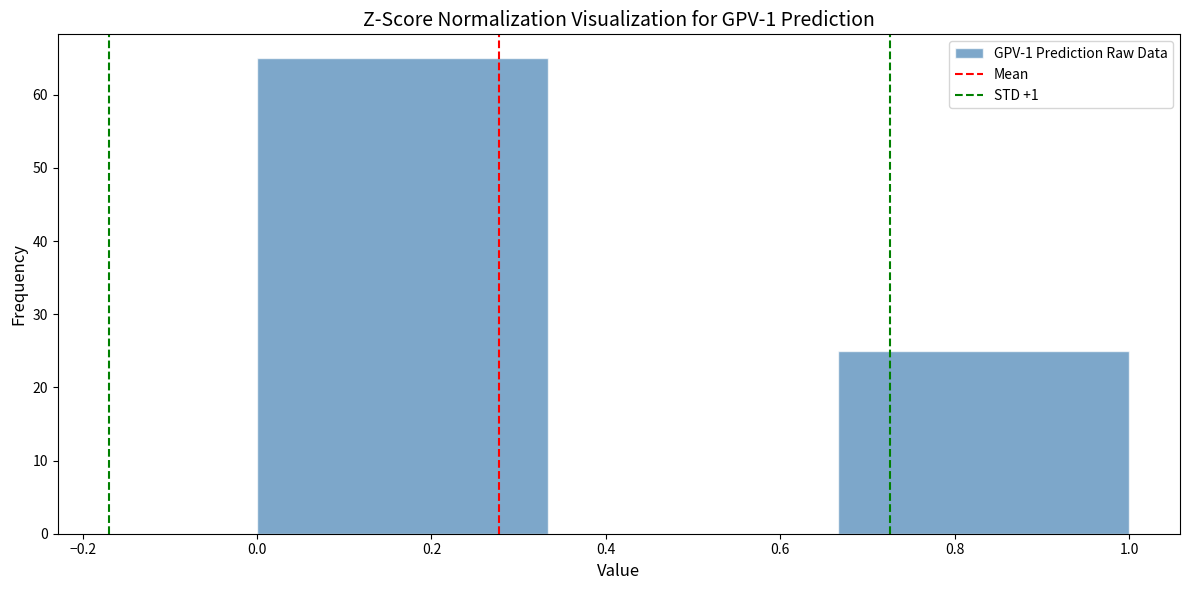

Reading left to right, transcribe this chart: for each bar, give the range it covers on the x-axis and its height. Neither the bar edges nor the heights are printed on the chart, so give them approximately, as read against the axes.

0.00 to 0.34: 65
0.34 to 0.66: 0
0.66 to 1.00: 25